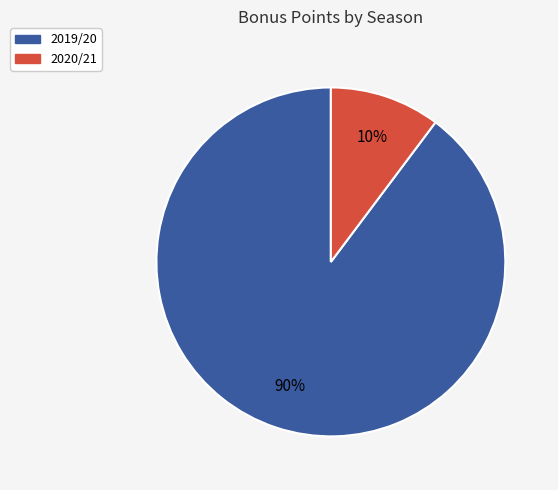

How many segments does this pie chart have?

2